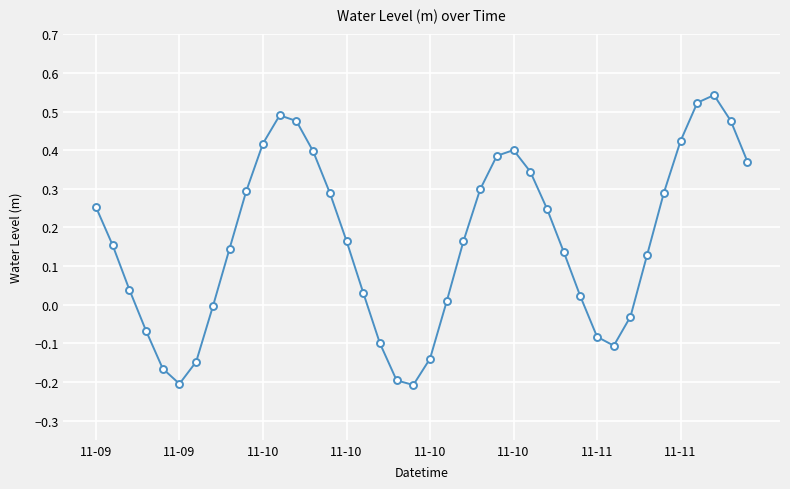

What is the difference between the maximum and second lowest values?

0.7